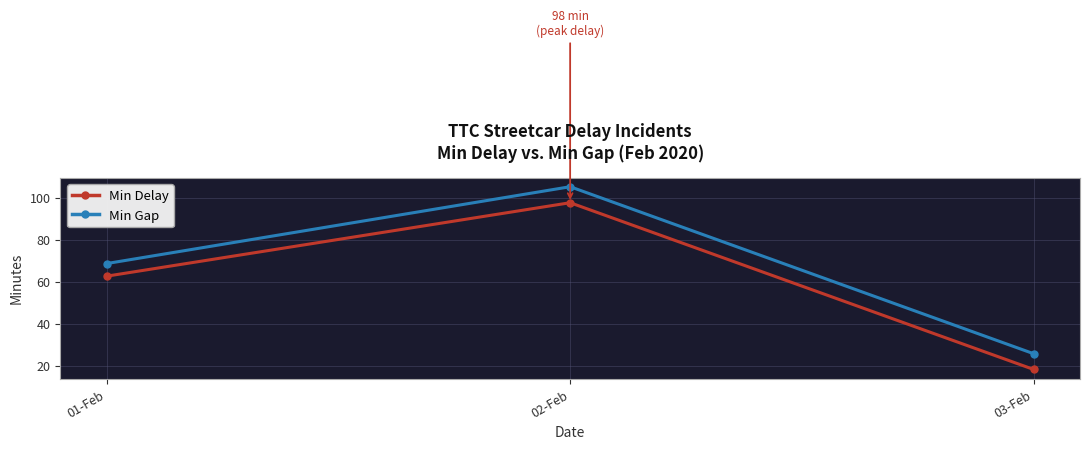

What is the maximum value shown in the chart?

105.2